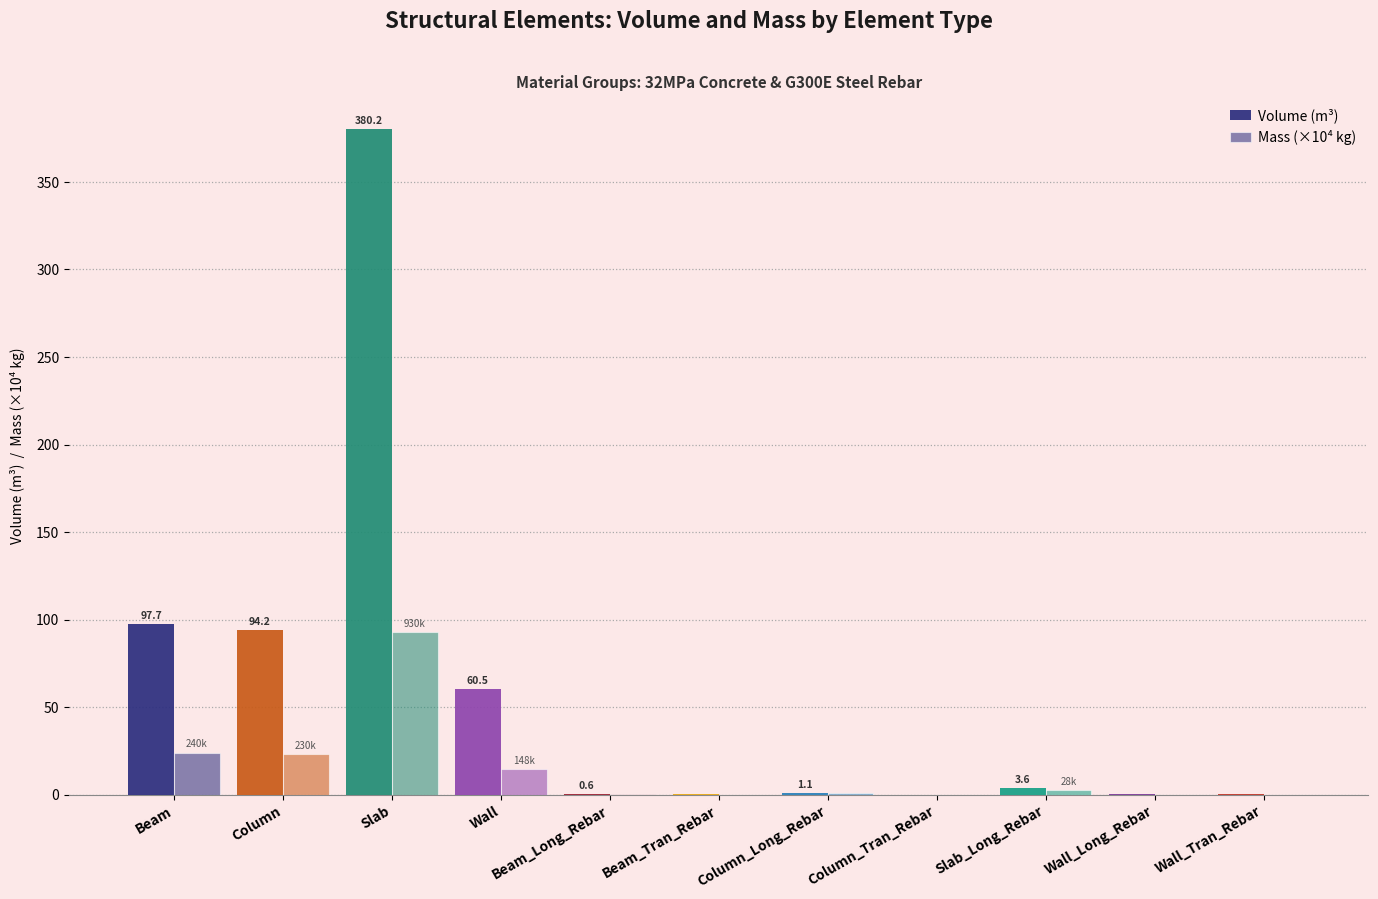

How many distinct data groups are displayed?

2